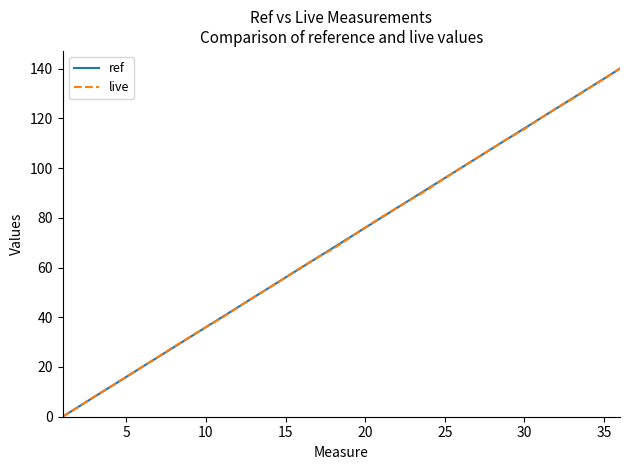

What is the difference between the maximum and minimum values in the ref series?

140.0